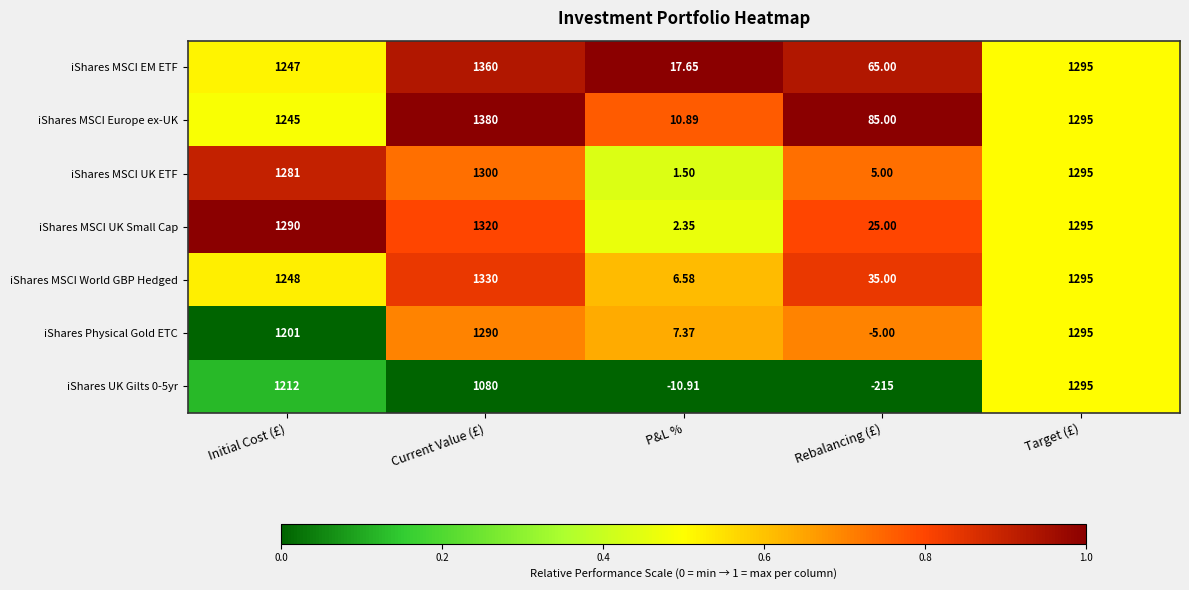

Which series has the largest total across all categories?

iShares MSCI Europe ex-UK